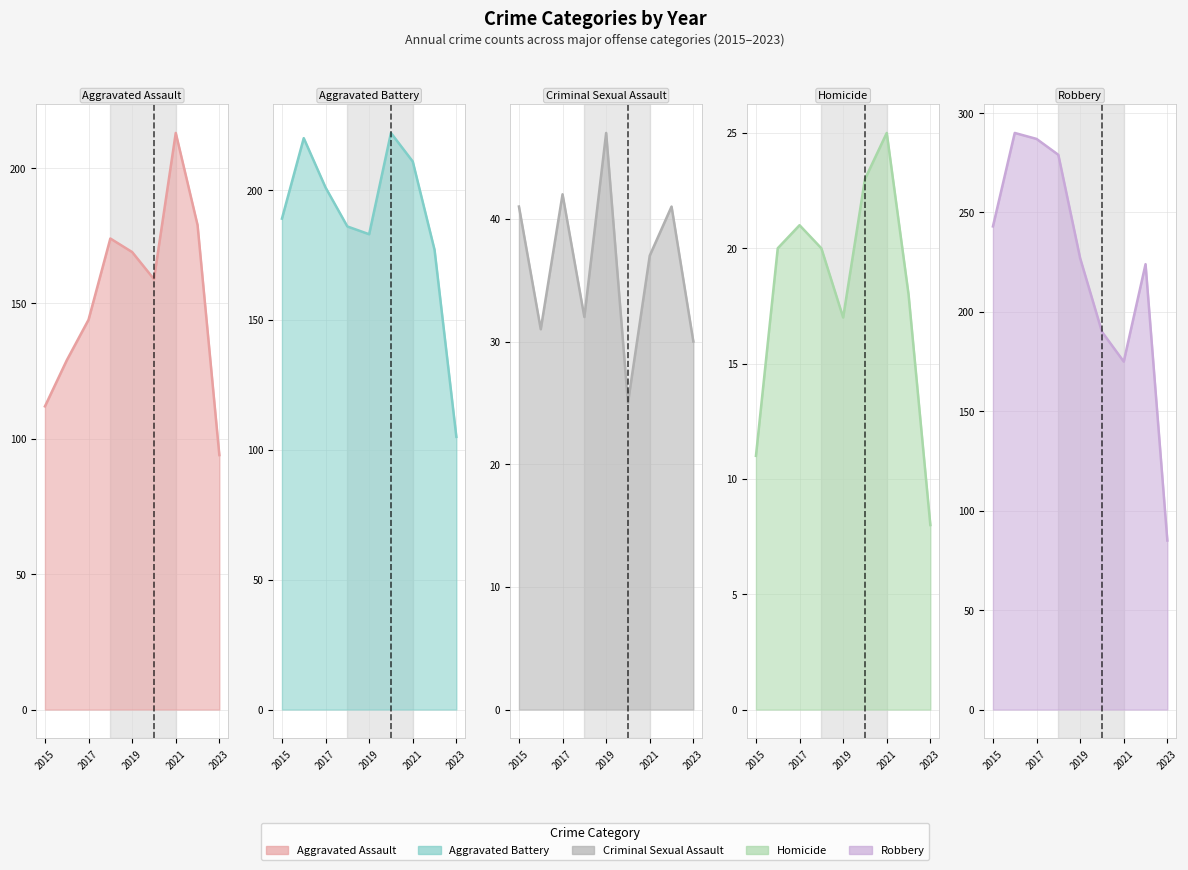

What are all the series names shown in the legend?

Aggravated Assault, Aggravated Battery, Criminal Sexual Assault, Homicide, Robbery